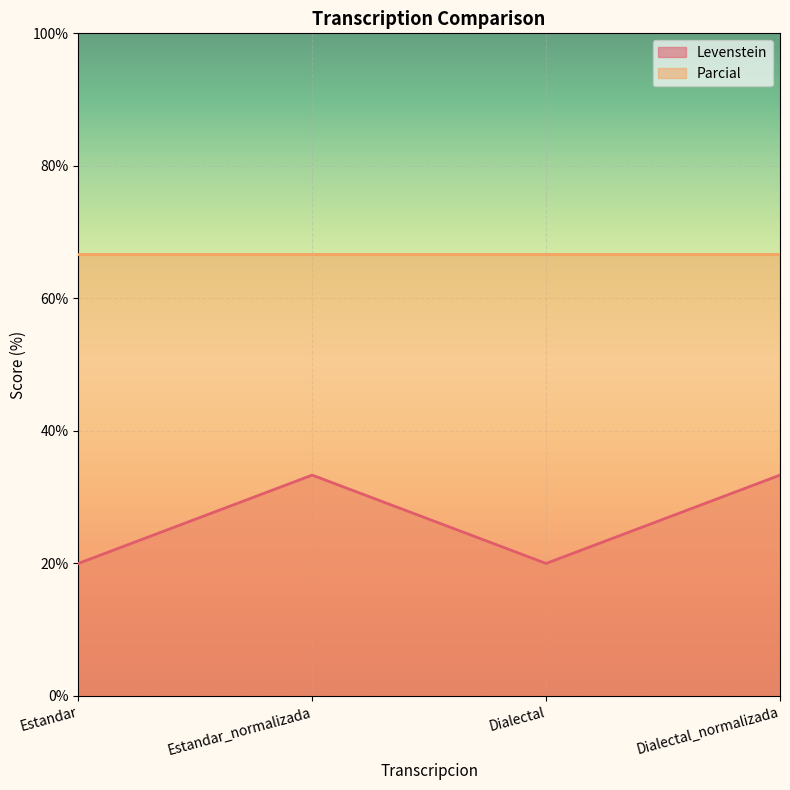

Rank the categories by value from lowest to highest.

Estandar, Dialectal, Estandar_normalizada, Dialectal_normalizada